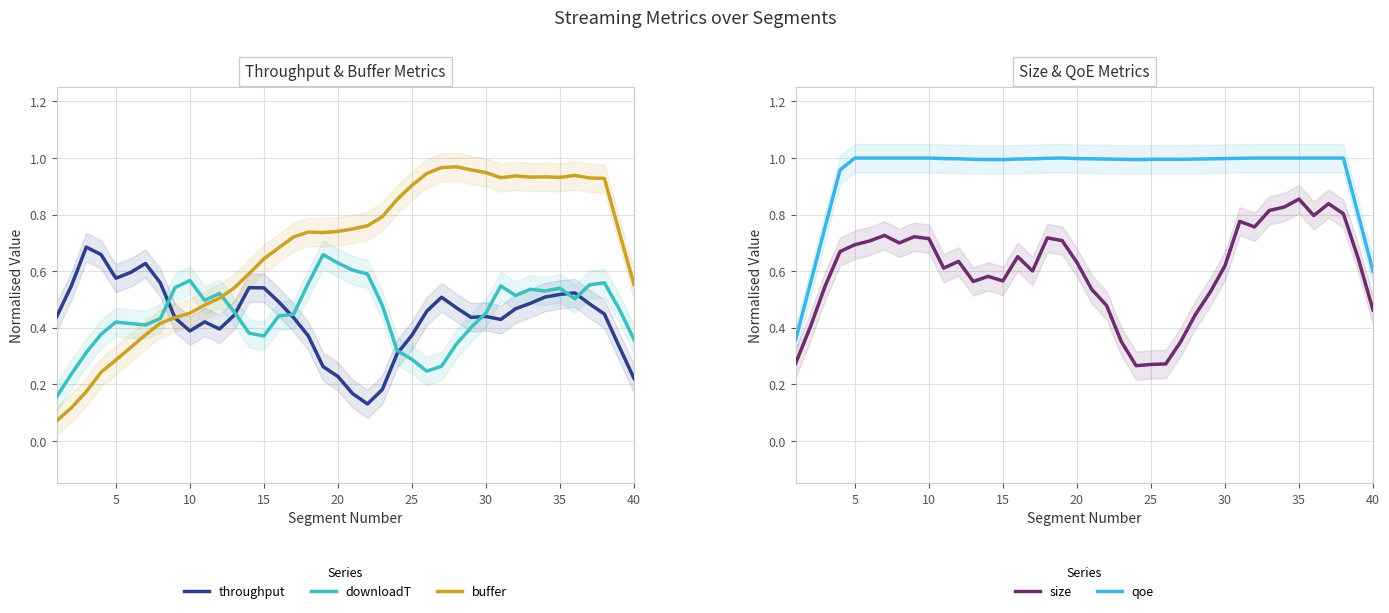

True or false: size and qoe intersect in this chart.

False